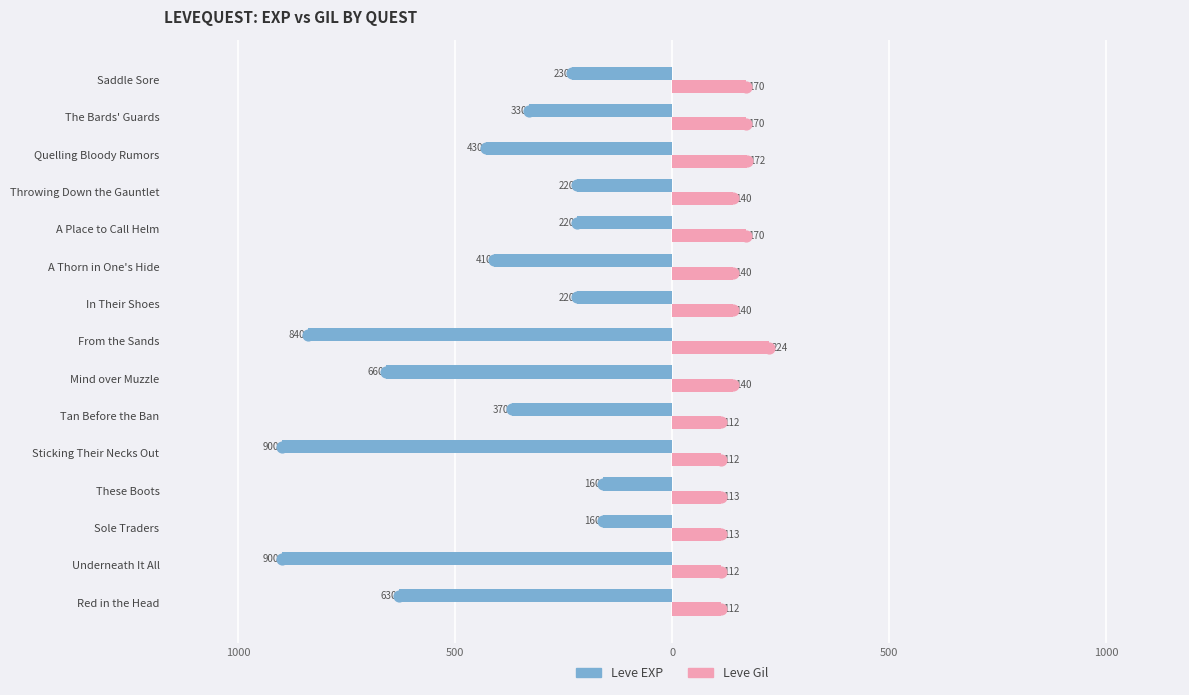

Which series reaches the minimum Y coordinate?

Leve EXP